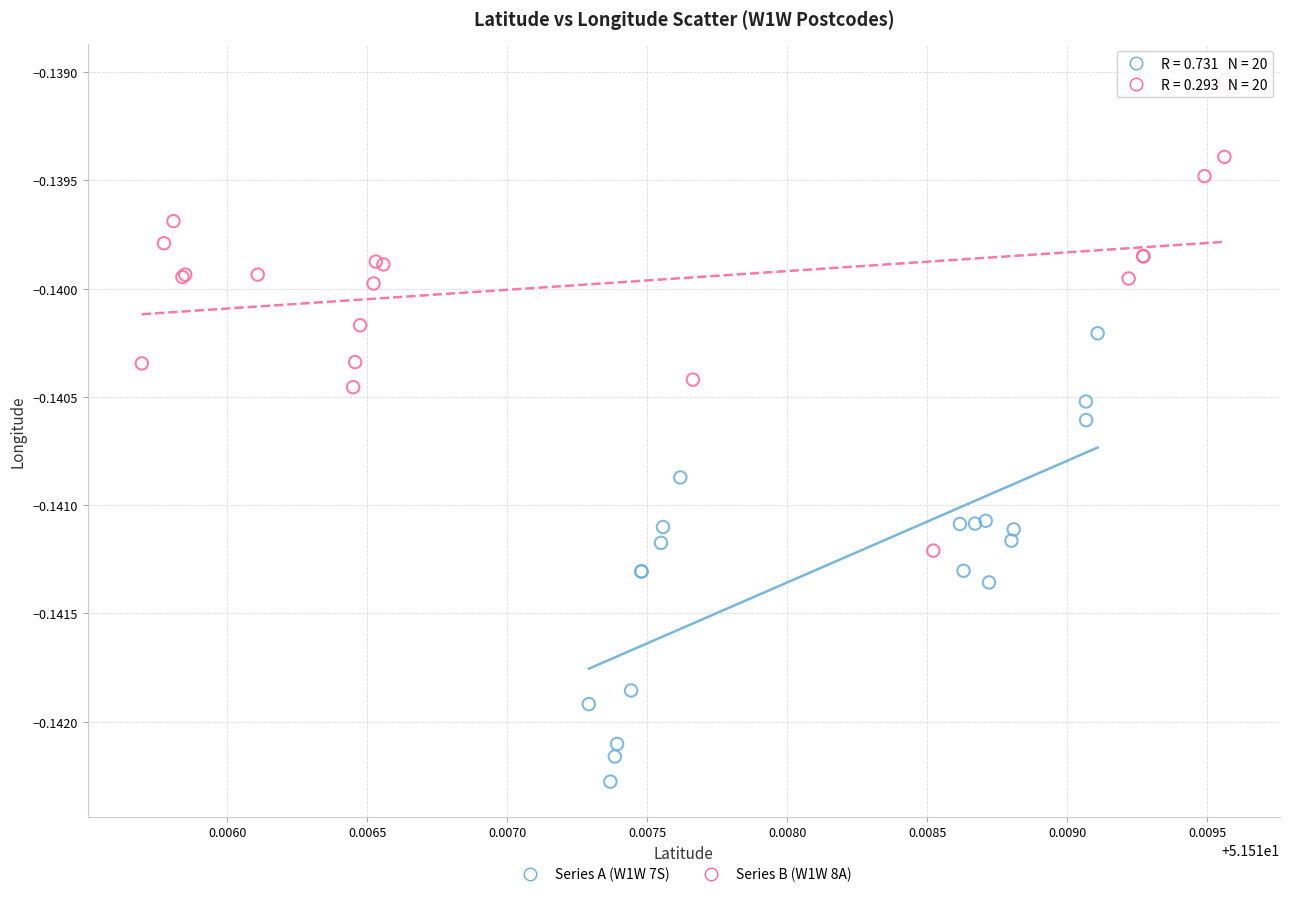

Which series contains the highest Y value?

Series B (W1W 8A)